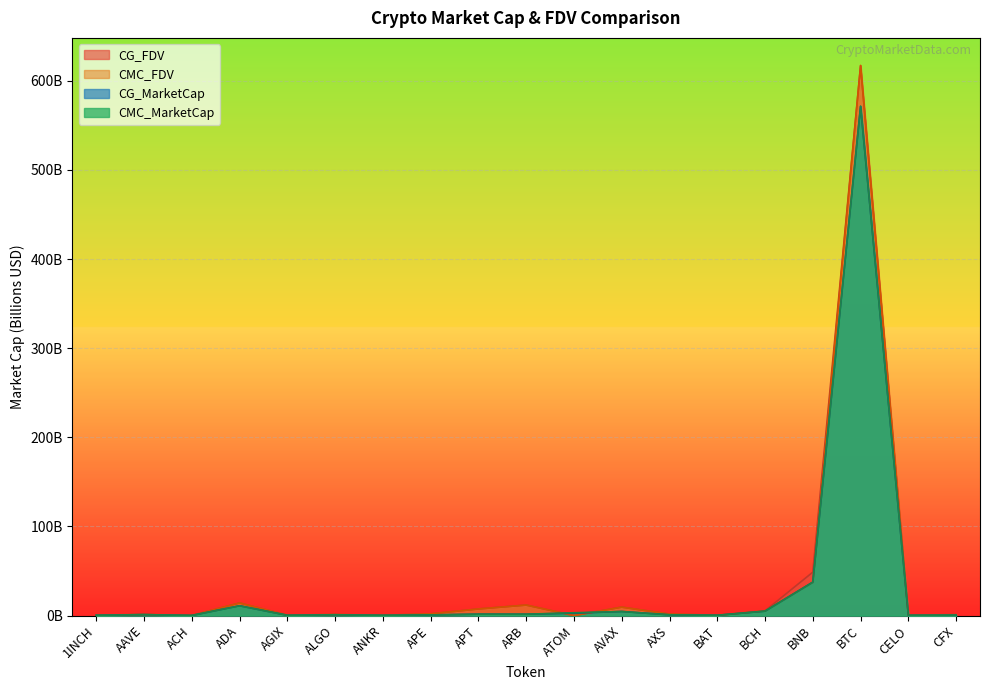

List the labels in order of CMC_MarketCap value, smallest first.

ACH, ANKR, CELO, AGIX, BAT, 1INCH, CFX, APE, AXS, ALGO, AAVE, ARB, APT, ATOM, AVAX, BCH, ADA, BNB, BTC